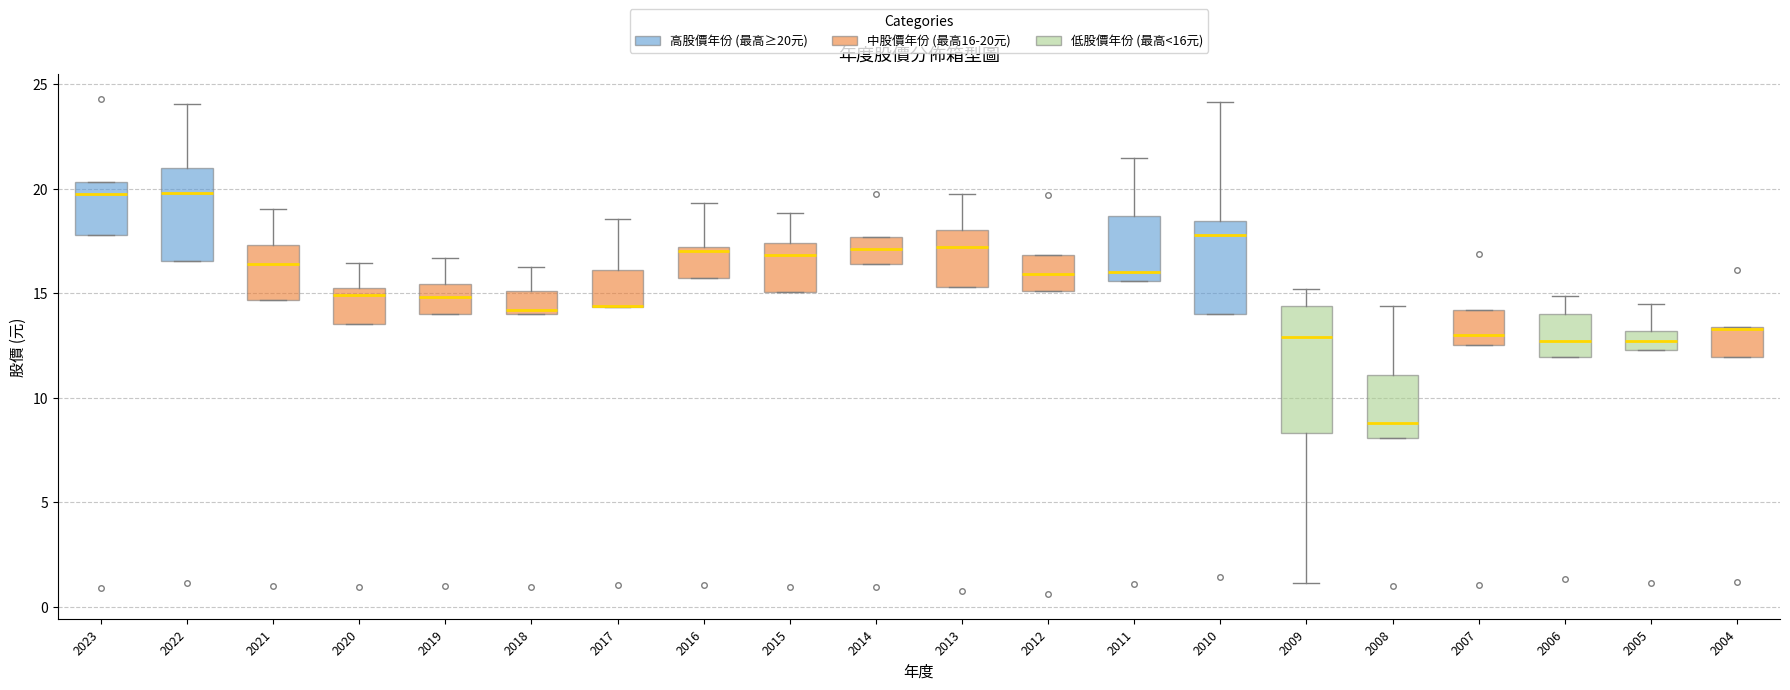

Where does the median line of the box at x = 2014 sit on the y-axis? The values are not printed on the chart, so give them approximately, as read against the axis.

17.0